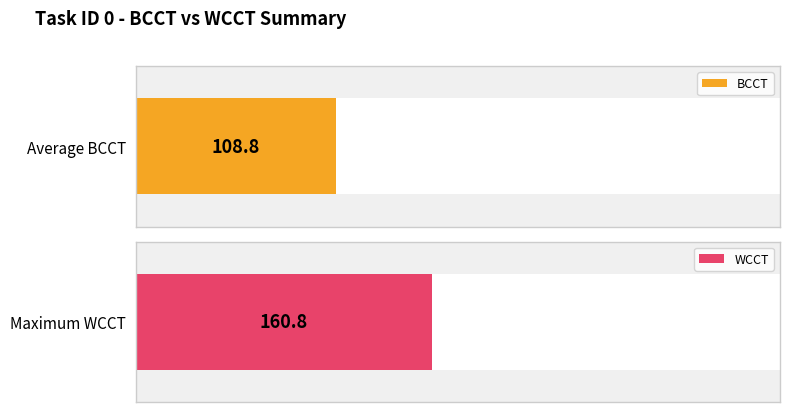

Rank the series by their average value, from highest to lowest.

WCCT, BCCT